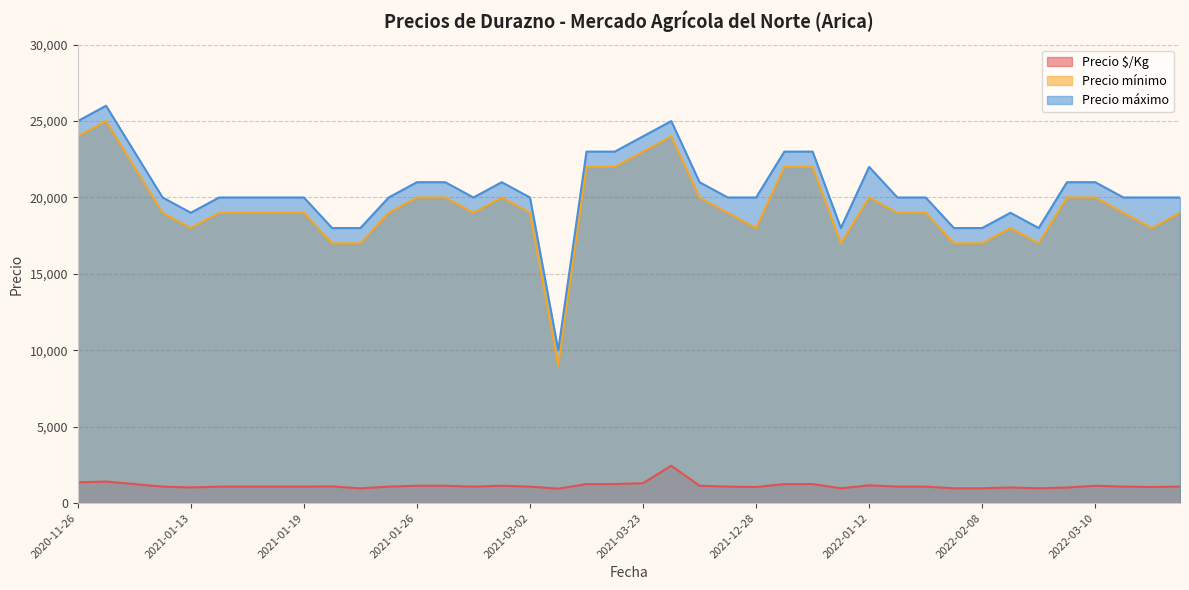

Which category has the lowest value in the Precio máximo series?

2021-03-03